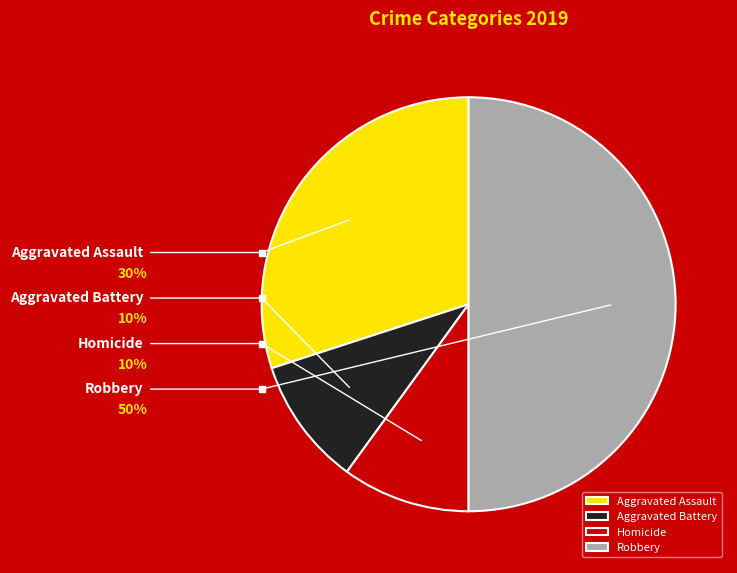

Is it true that Homicide is 10% of the pie?

True